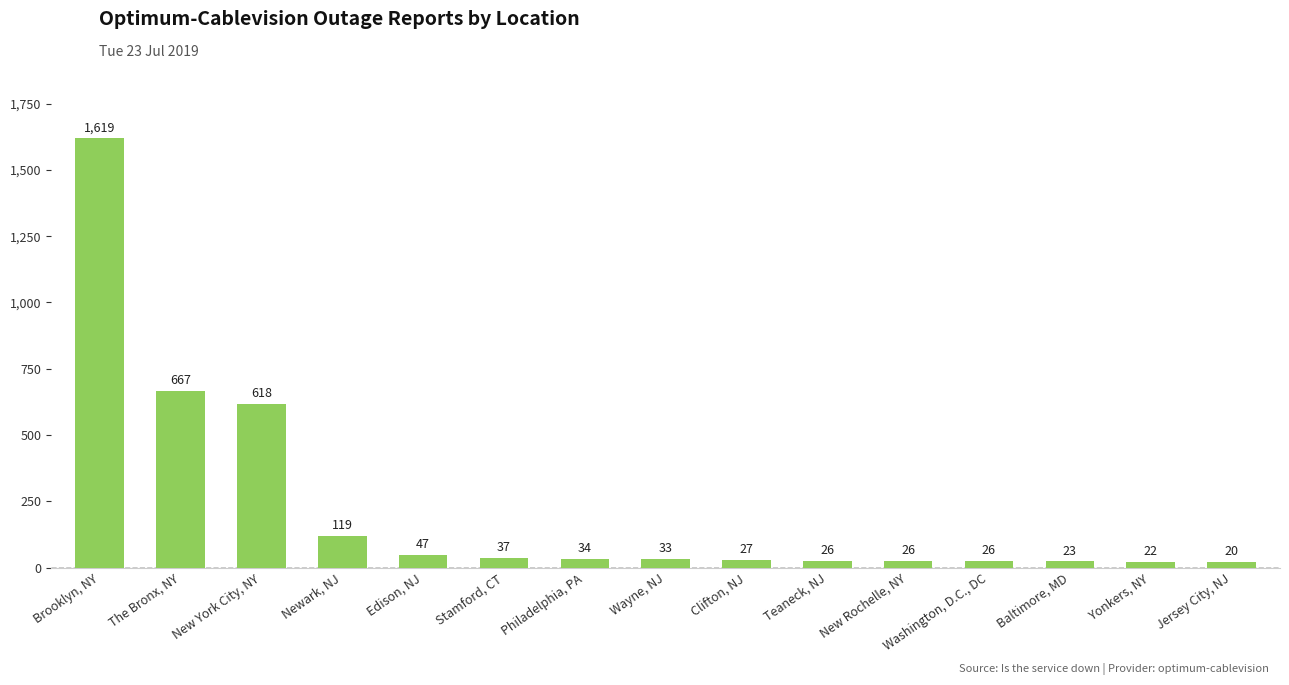

Reading left to right, transcribe all the data shown in this chart.

Brooklyn, NY=1619	The Bronx, NY=667	New York City, NY=618	Newark, NJ=119	Edison, NJ=47	Stamford, CT=37	Philadelphia, PA=34	Wayne, NJ=33	Clifton, NJ=27	Teaneck, NJ=26	New Rochelle, NY=26	Washington, D.C., DC=26	Baltimore, MD=23	Yonkers, NY=22	Jersey City, NJ=20